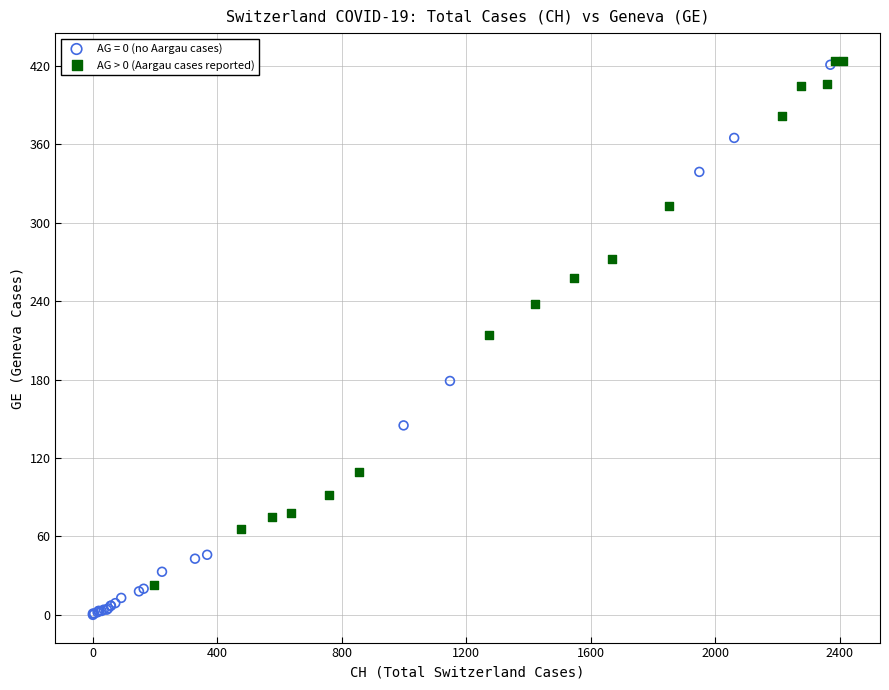

Which series contains the lowest Y value?

AG = 0 (no Aargau cases)